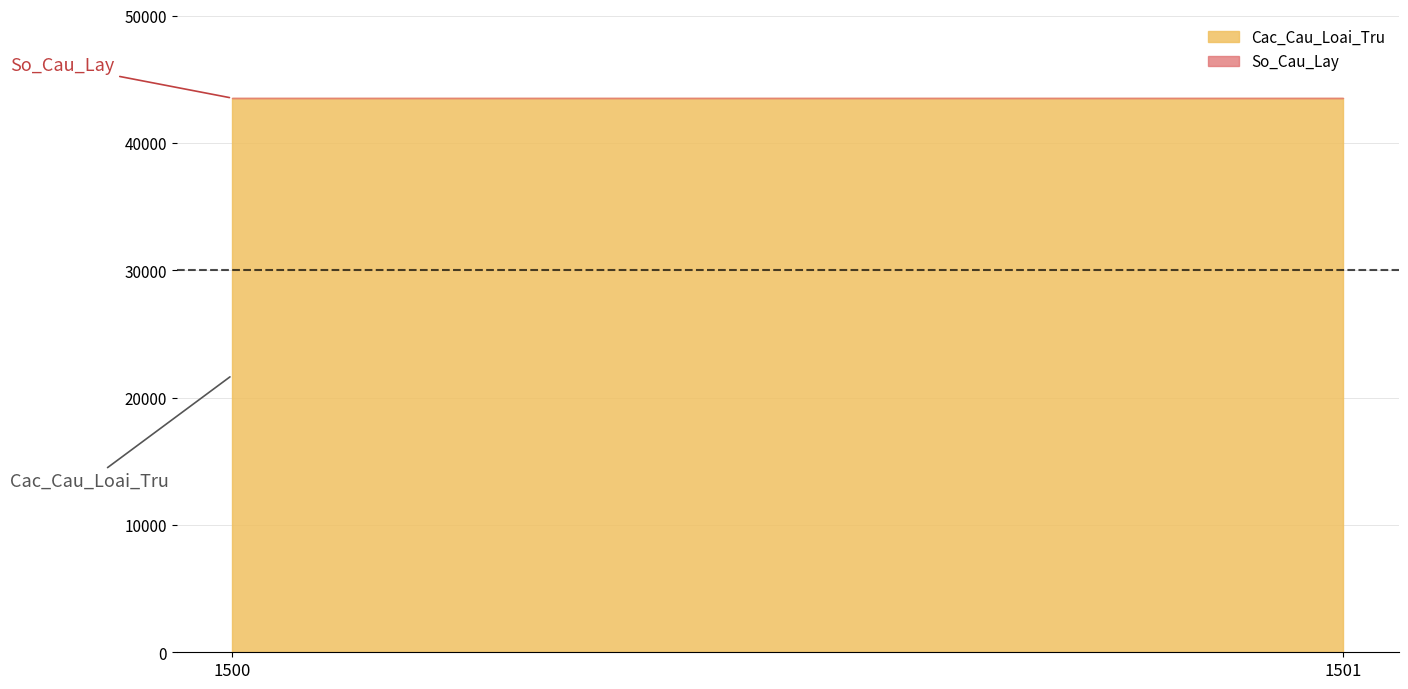

What is the value of the Cac_Cau_Loai_Tru point at the 2nd from the left?

43521